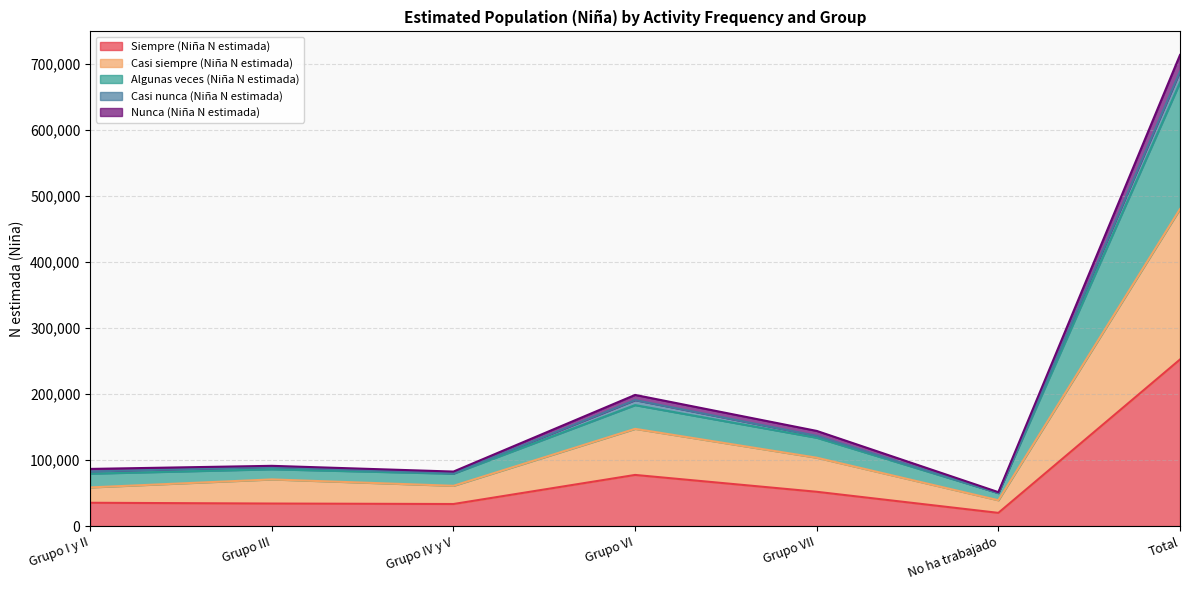

At which category is the sum across all series the highest?

Total